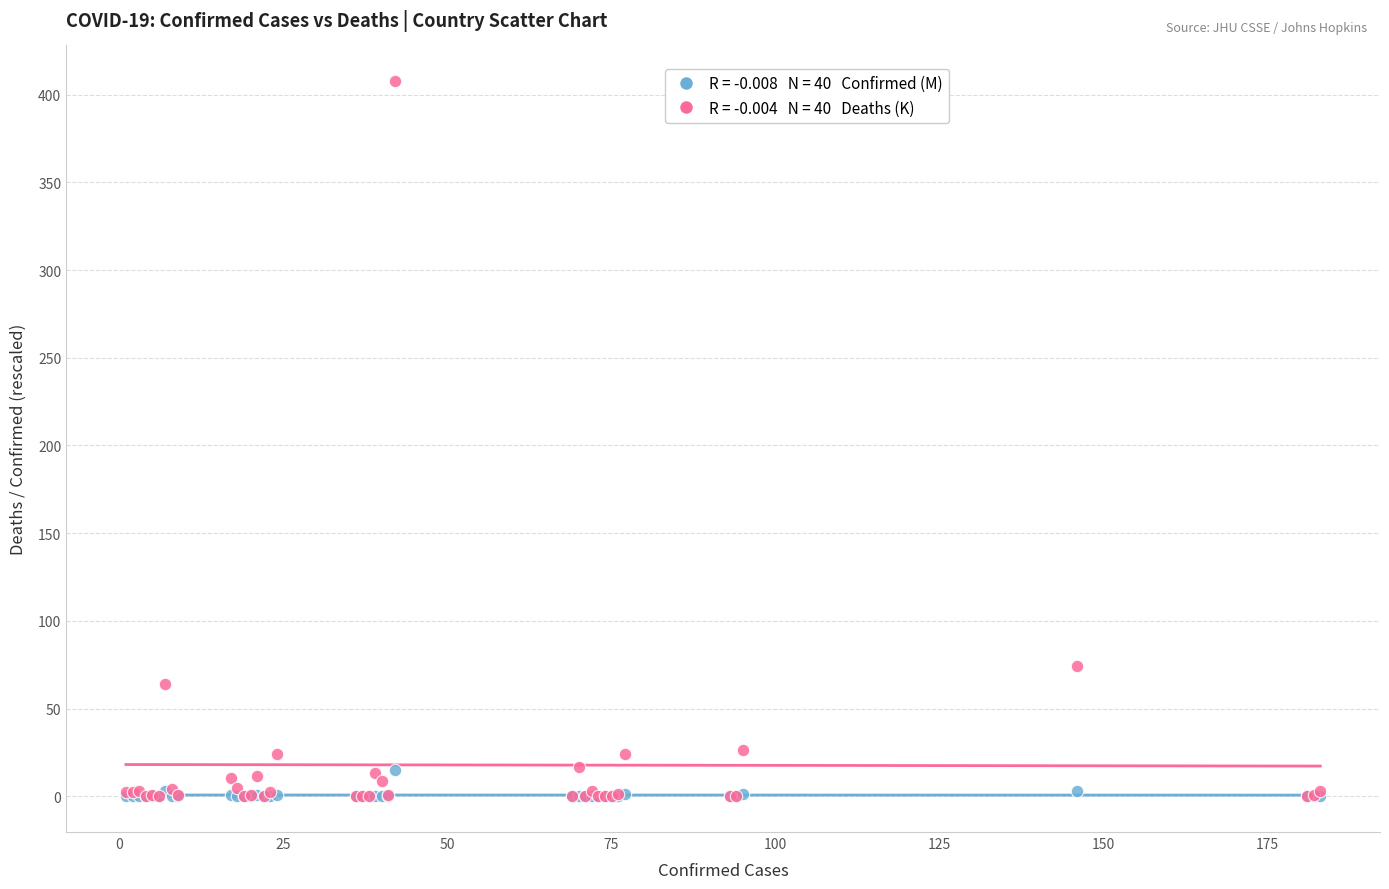

Across all series, what Y value is closest to 203?

74.5